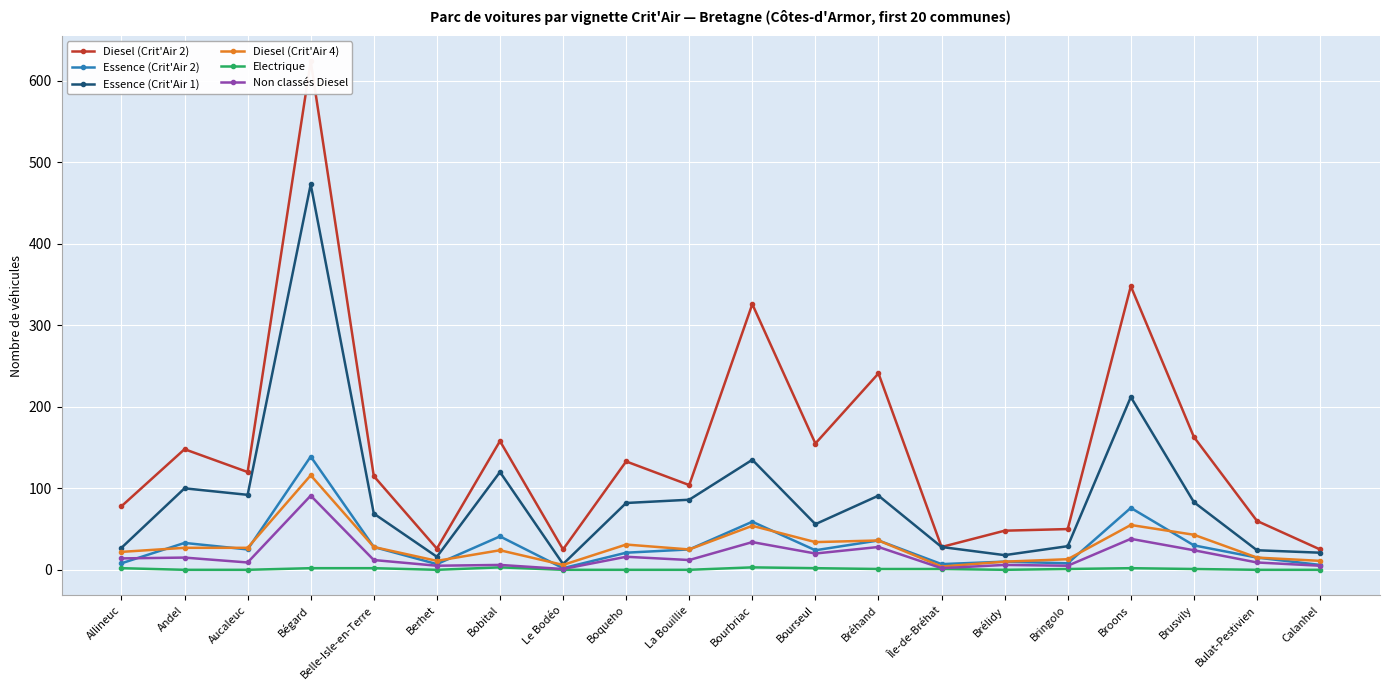

True or false: Essence (Crit'Air 1) has a value of 11 at Le Bodéo.

False